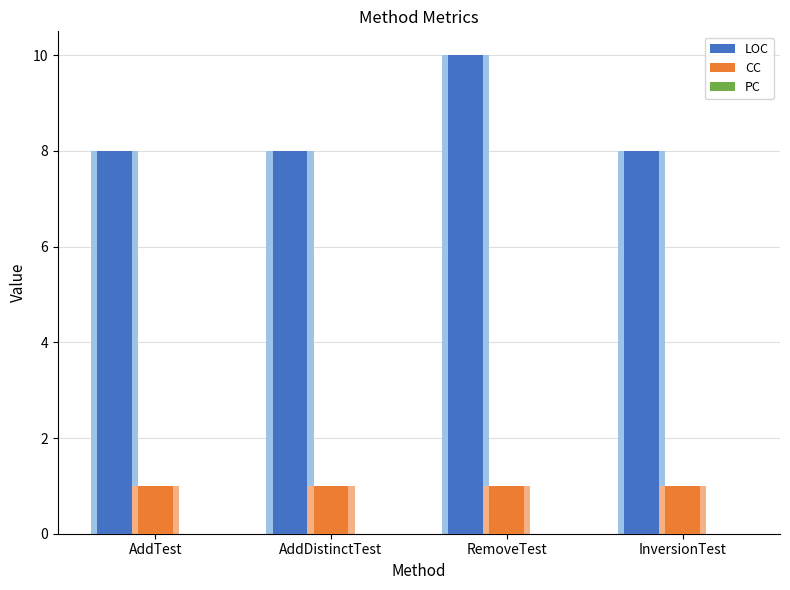

Reading left to right, extract all data points from this chart.

LOC: AddTest=8	AddDistinctTest=8	RemoveTest=10	InversionTest=8
CC: AddTest=1	AddDistinctTest=1	RemoveTest=1	InversionTest=1
PC: AddTest=0	AddDistinctTest=0	RemoveTest=0	InversionTest=0